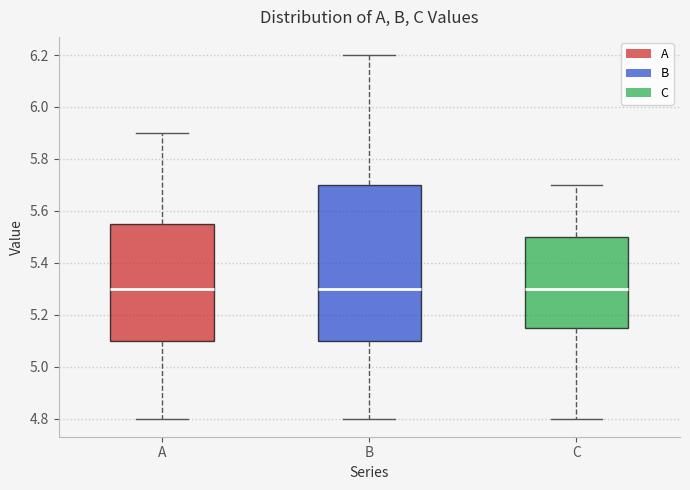

Where is the upper edge of the box for B on the y-axis? The values are not printed on the chart, so give them approximately, as read against the axis.

5.70